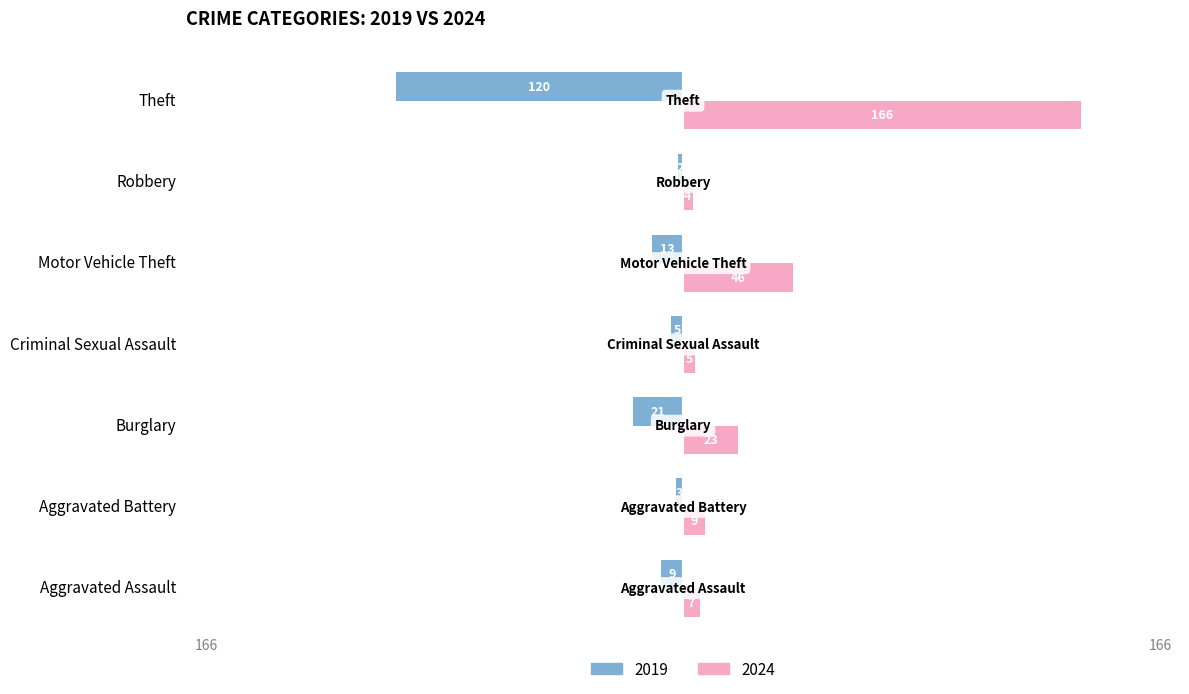

At which label is 2019 closest to -61?

Burglary